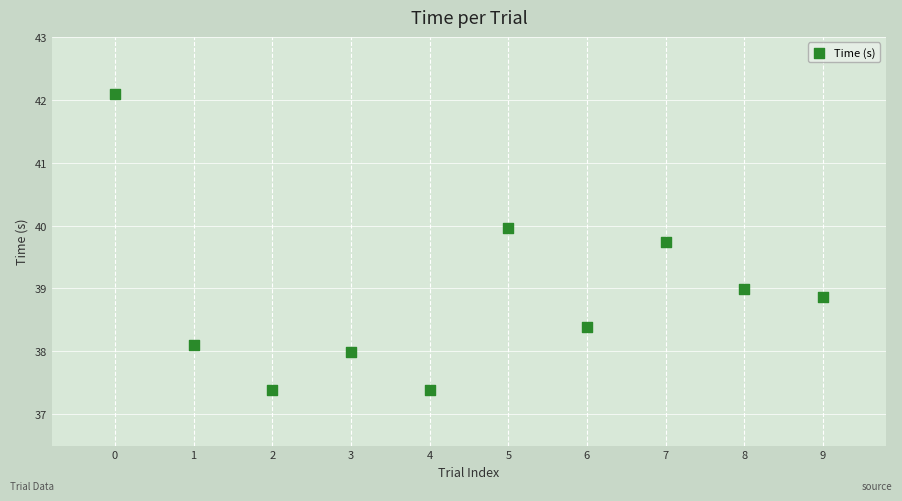

What is the average Y value?

38.9